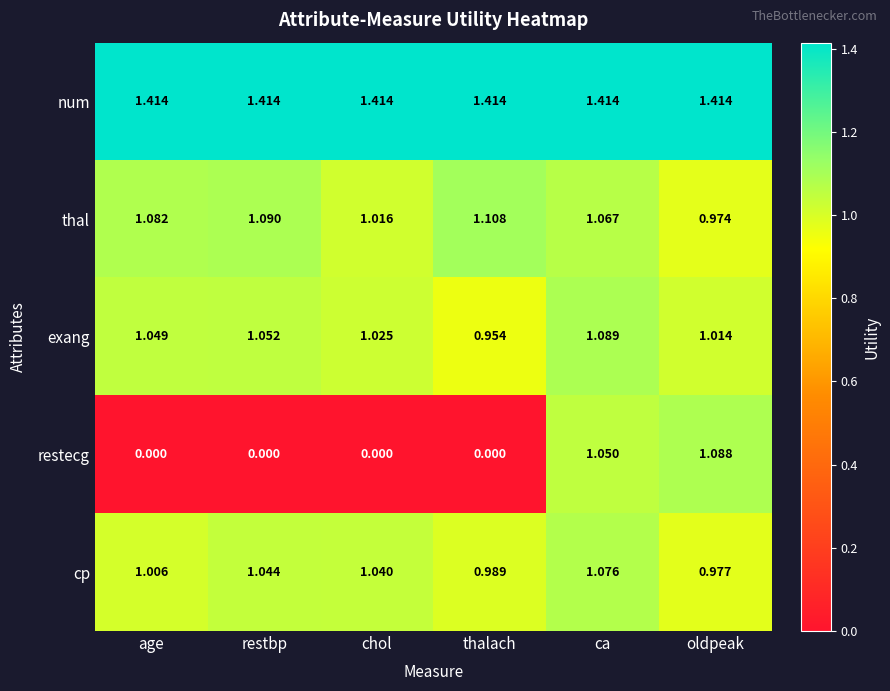

At which label is exang closest to 1?

oldpeak